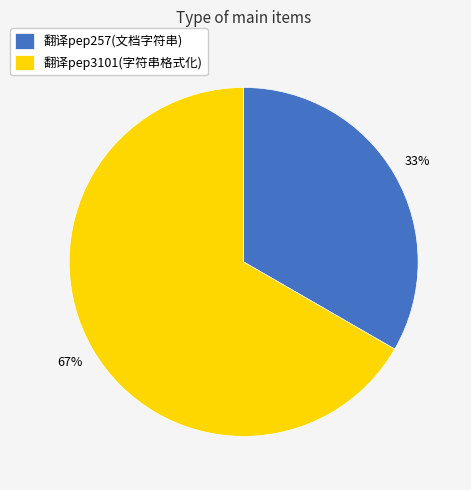

To the nearest percent, what is the average slice percentage?

50%